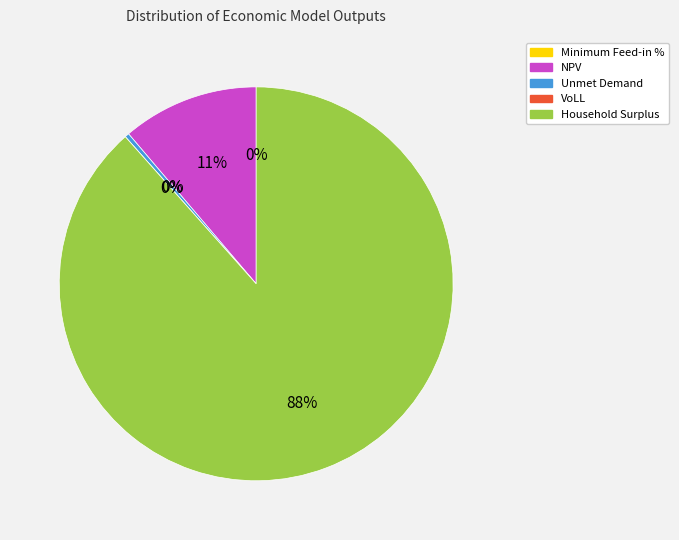

Does Household Surplus represent more than half of the total?

Yes